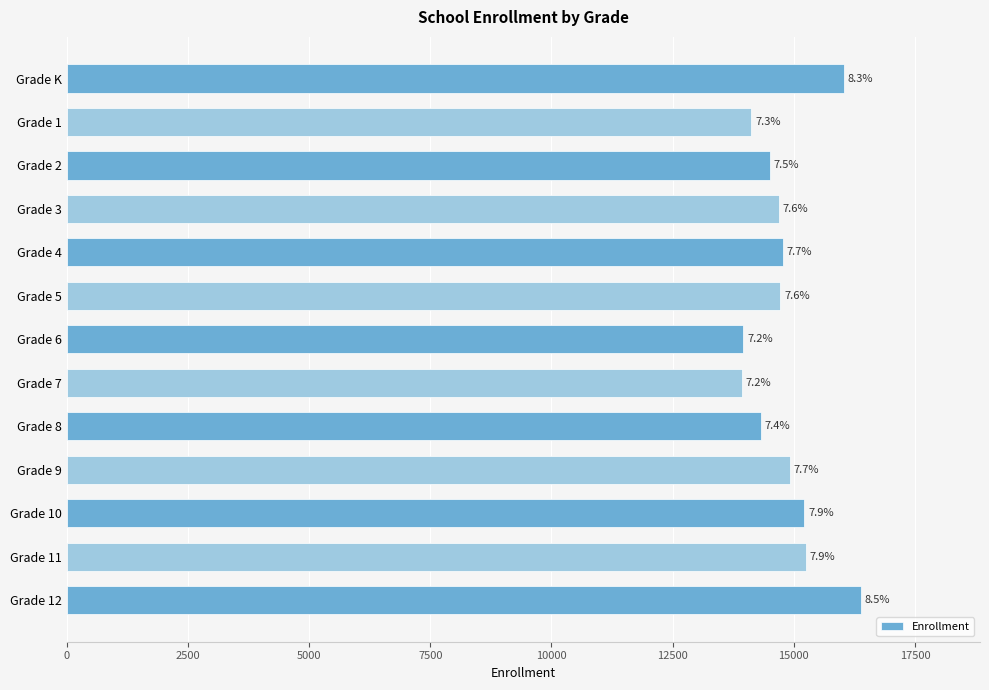

How many bars are there in total?

13